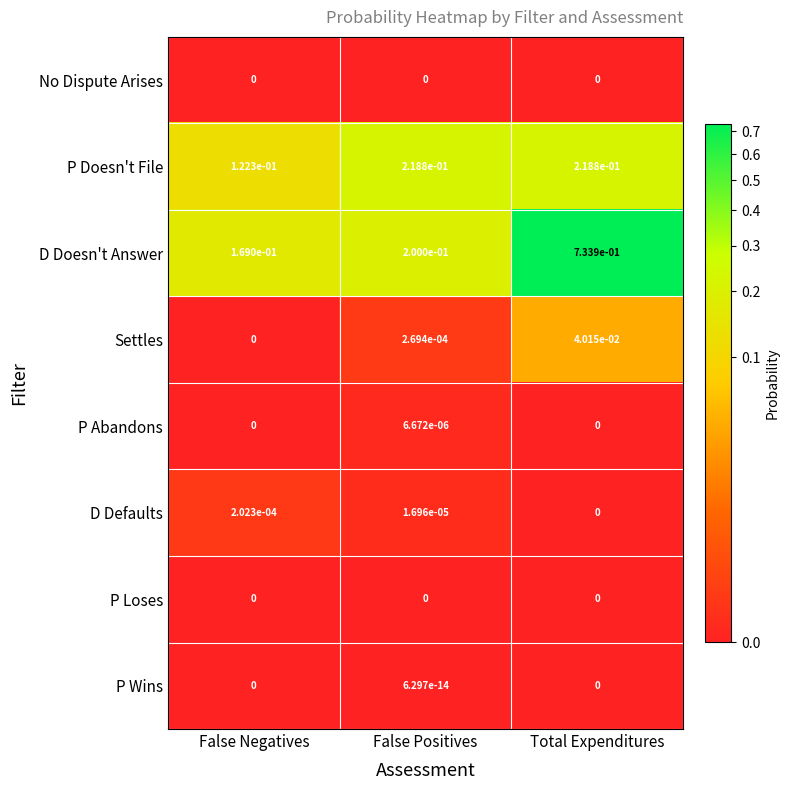

Between False Negatives and Total Expenditures, which series saw the biggest shift?

D Doesn't Answer